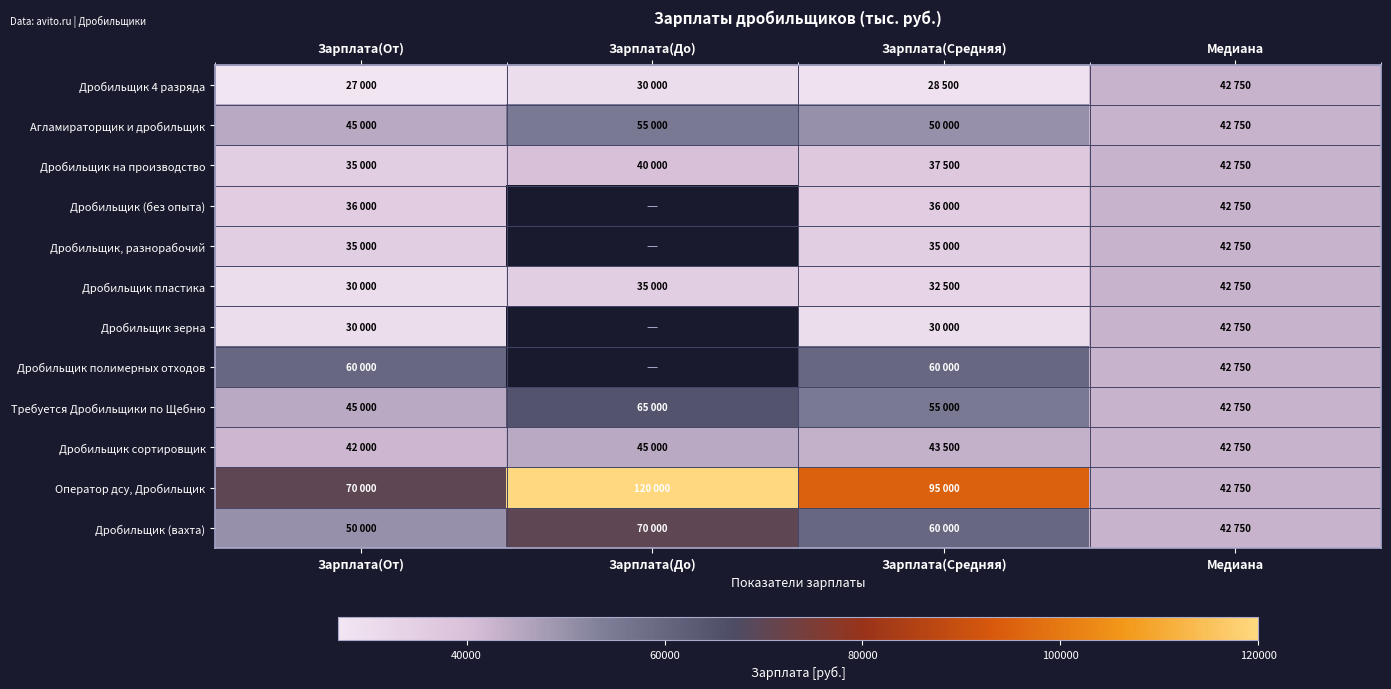

Is it true that Дробильщик на производство equals 61511.3 at Зарплата(Средняя)?

False